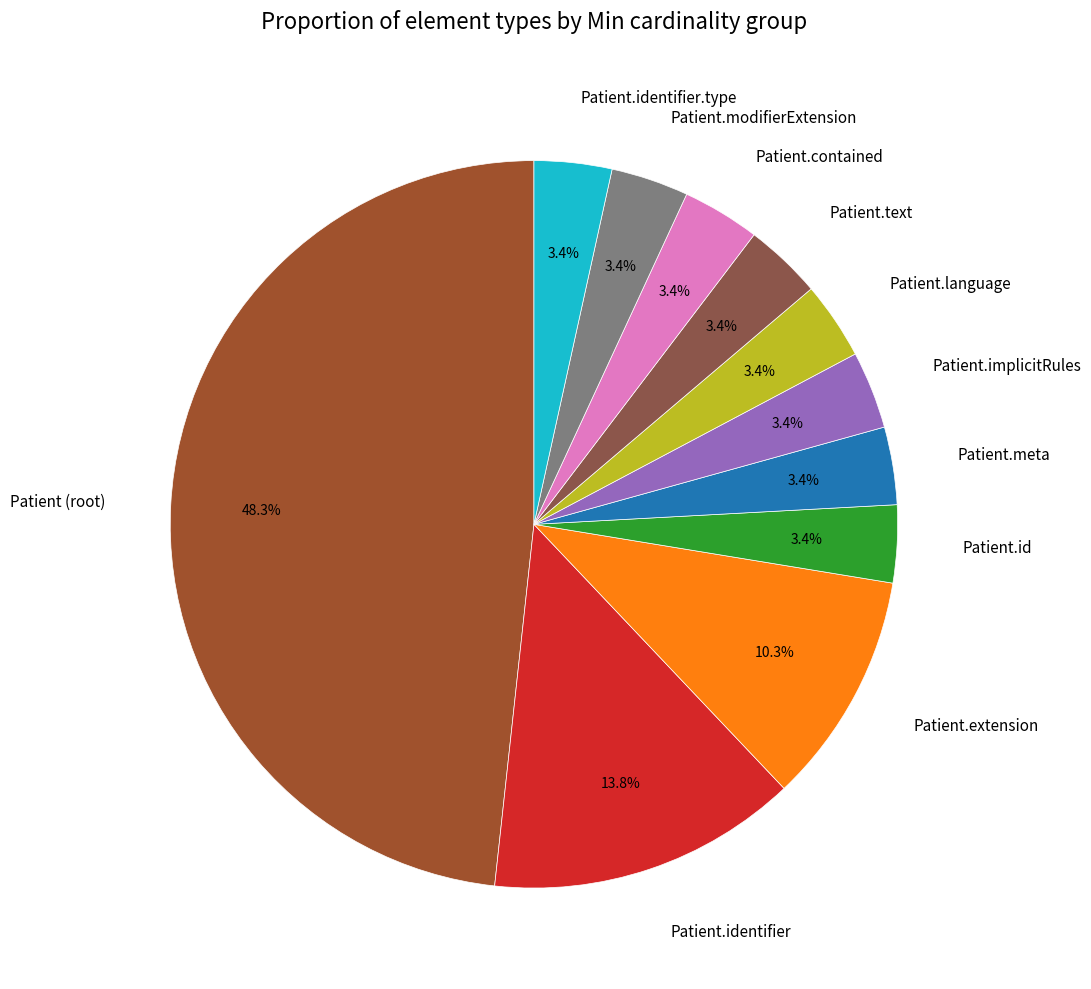

Approximately how many times larger is the value at Patient.language compared to Patient.extension?

0.3